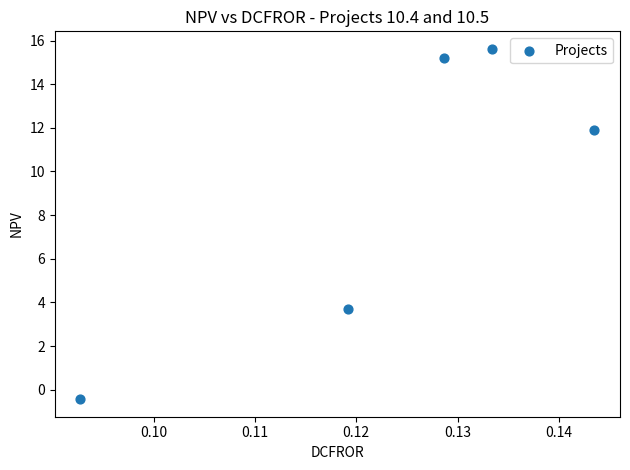

What Y value in the scatter plot is closest to 7?

3.7